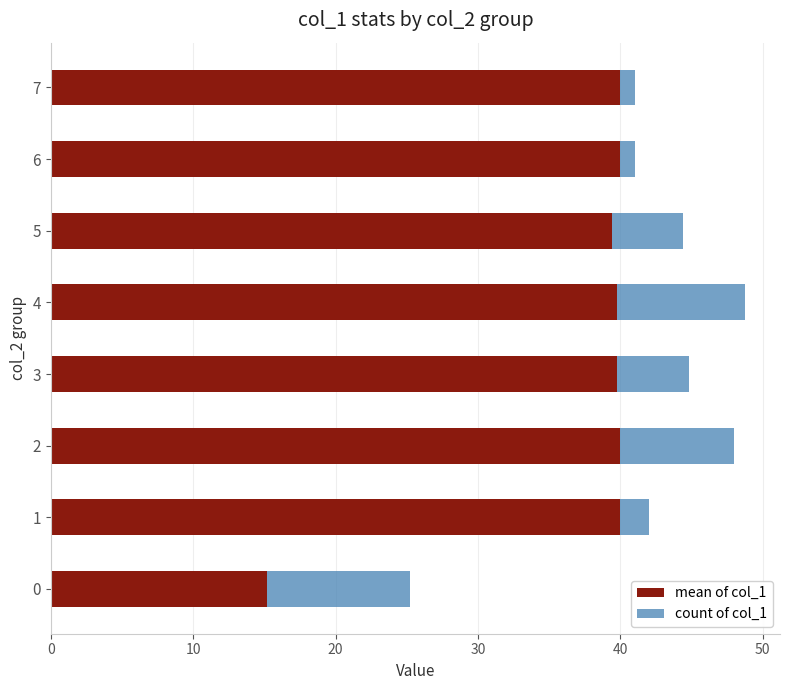

What is the lowest value of the mean of col_1 series?

15.2